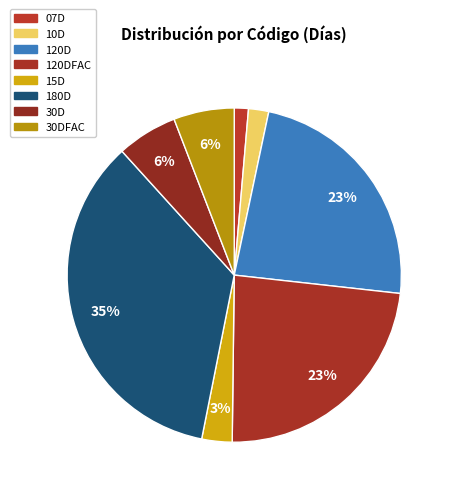

To the nearest percent, what is the average slice percentage?

12%